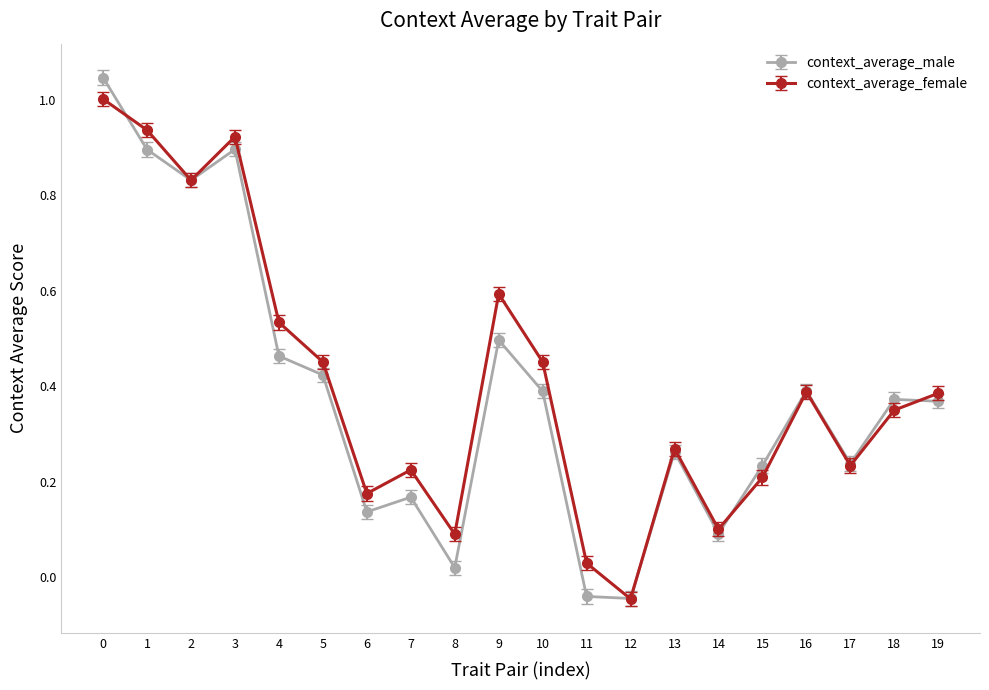

True or false: context_average_female has a value of 0.8 at 10.

False